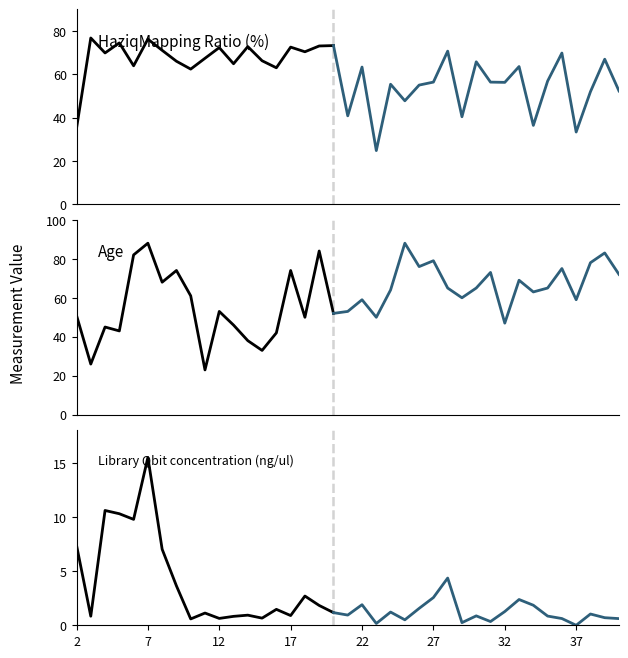

The Library Qbit concentration (ng/ul) series shows 14.9 at 5. True or false?

False